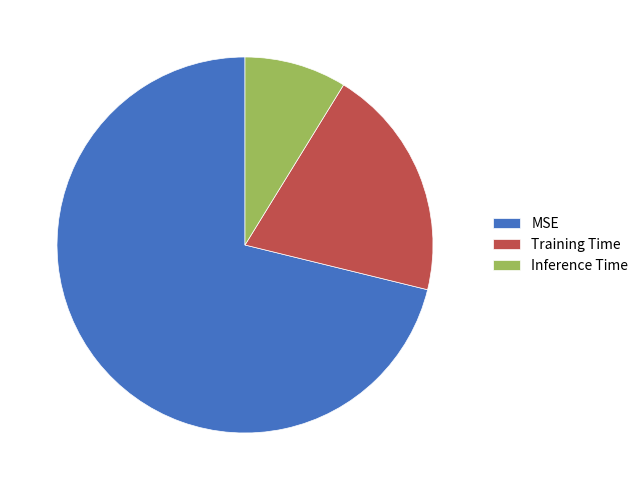

Which slice is the largest?

MSE